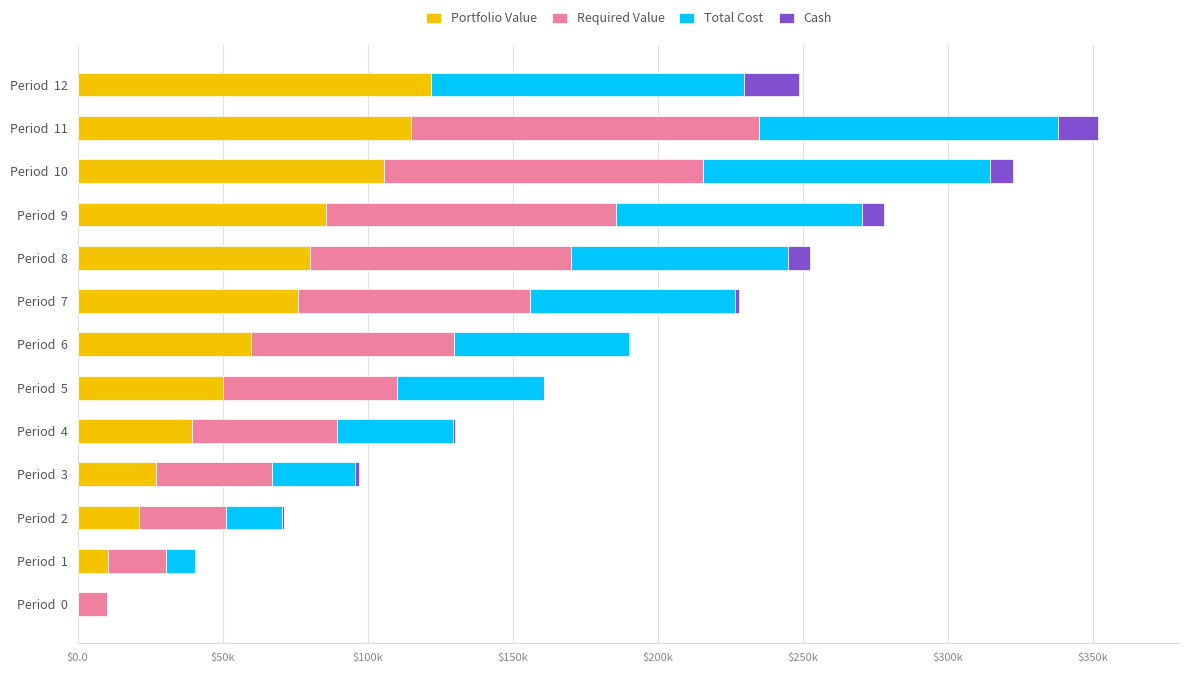

What are all the series names shown in the legend?

Portfolio Value, Required Value, Total Cost, Cash